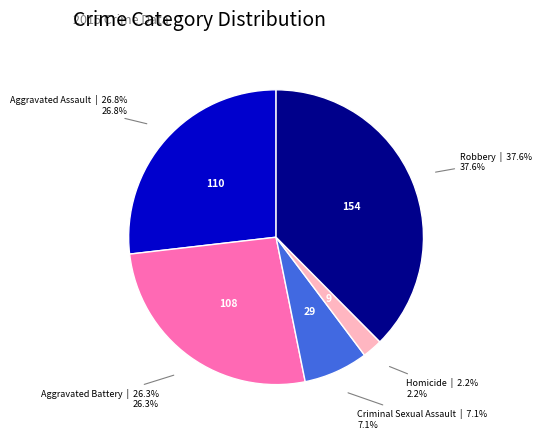

Between Criminal Sexual Assault and Aggravated Assault, which is larger?

Aggravated Assault